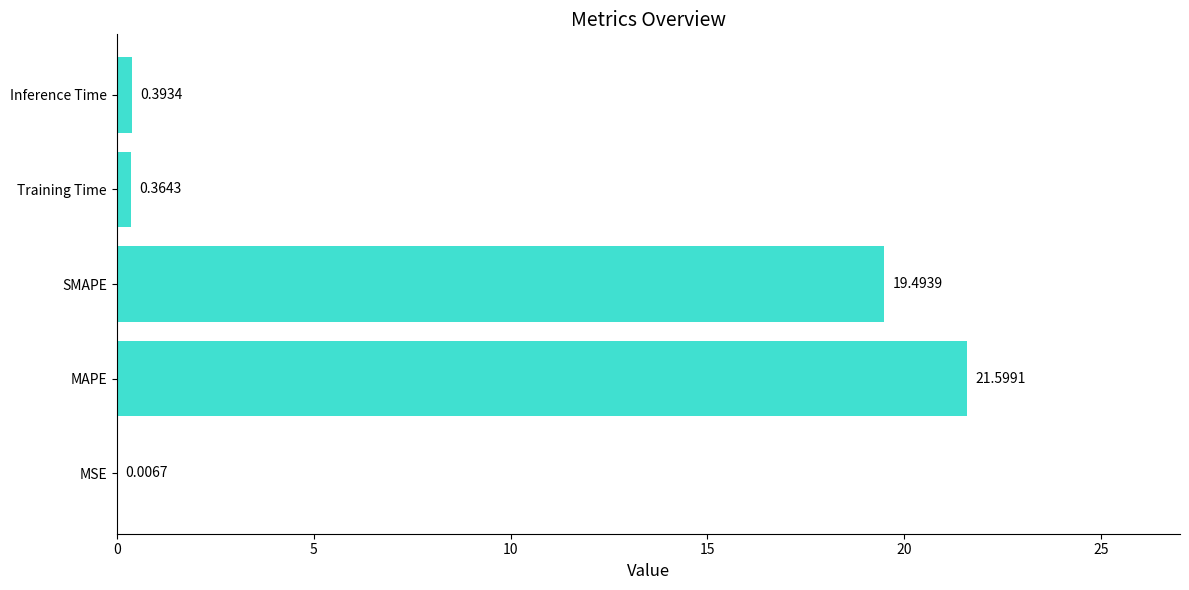

At which category does the chart reach its peak across all series?

MAPE